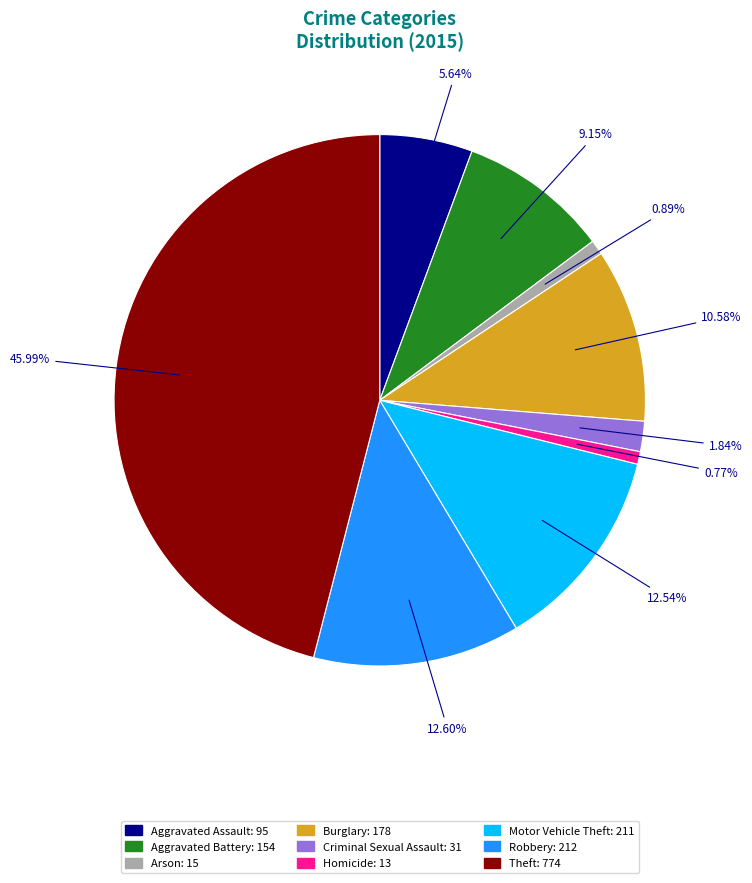

Which slice is the largest?

Theft